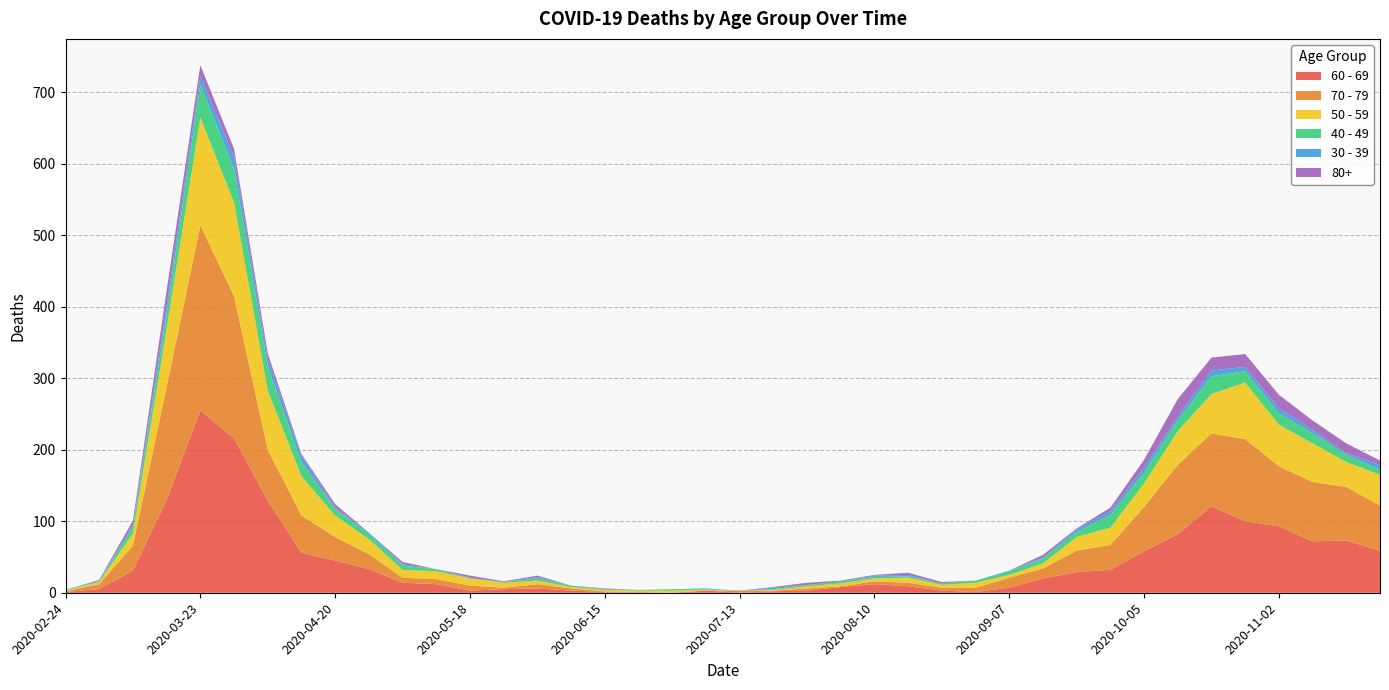

Reading right to left, list all the values displayed in this chart.

60 - 69: 59	73	72	93	100	121	82	58	32	29	20	7	1	3	9	12	8	3	2	0	3	0	0	1	3	6	5	3	12	14	33	45	56	129	216	255	130	31	5	1
70 - 79: 63	75	83	84	115	102	97	62	35	30	14	14	6	4	5	4	1	3	1	3	0	0	1	1	3	6	2	7	7	7	21	33	52	71	199	259	158	35	7	1
50 - 59: 43	35	54	58	79	55	47	33	24	19	7	4	7	4	7	4	4	3	1	0	1	3	2	2	2	5	7	10	11	11	21	30	55	83	131	151	81	17	3	1
40 - 49: 7	10	14	16	16	25	15	15	18	7	7	5	3	2	2	2	3	2	1	0	1	2	1	1	2	3	1	0	3	6	7	9	20	34	47	46	21	9	1	1
30 - 39: 7	2	5	7	6	8	5	7	5	4	1	1	0	0	2	2	0	0	2	0	1	0	0	0	0	2	0	1	0	2	2	2	9	10	17	12	12	3	1	0
80+: 6	14	13	19	18	18	25	11	5	1	4	0	0	2	3	1	1	3	1	0	0	0	0	1	0	2	1	3	0	3	0	5	2	8	11	15	21	6	1	0